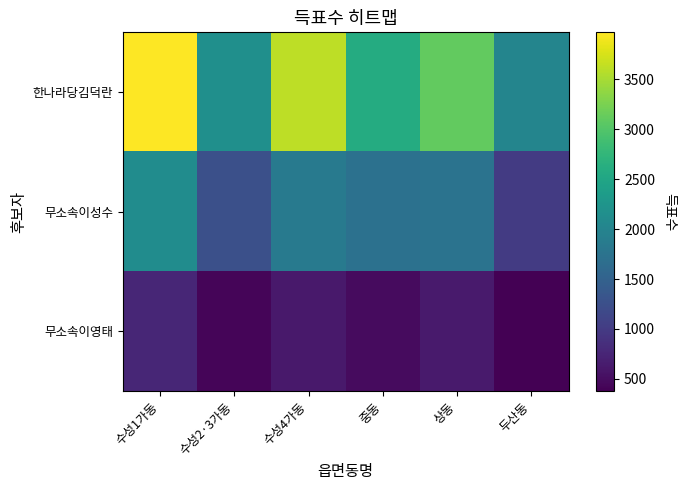

Rank the series by their maximum value, from lowest to highest.

무소속이영태, 무소속이성수, 한나라당김덕란